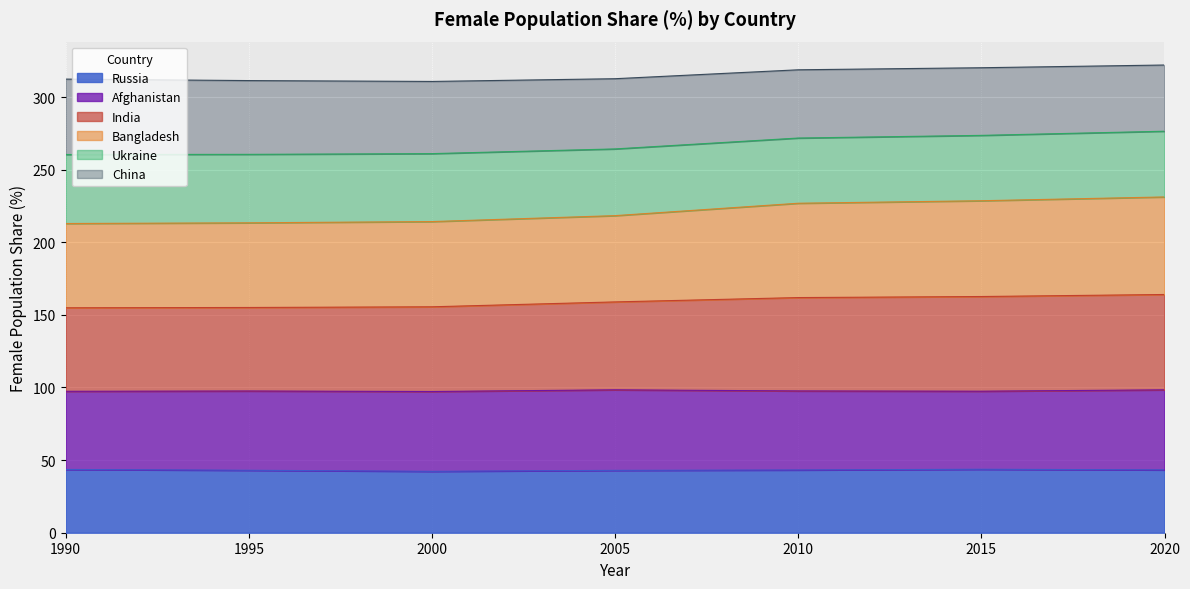

True or false: India and Russia intersect in this chart.

False